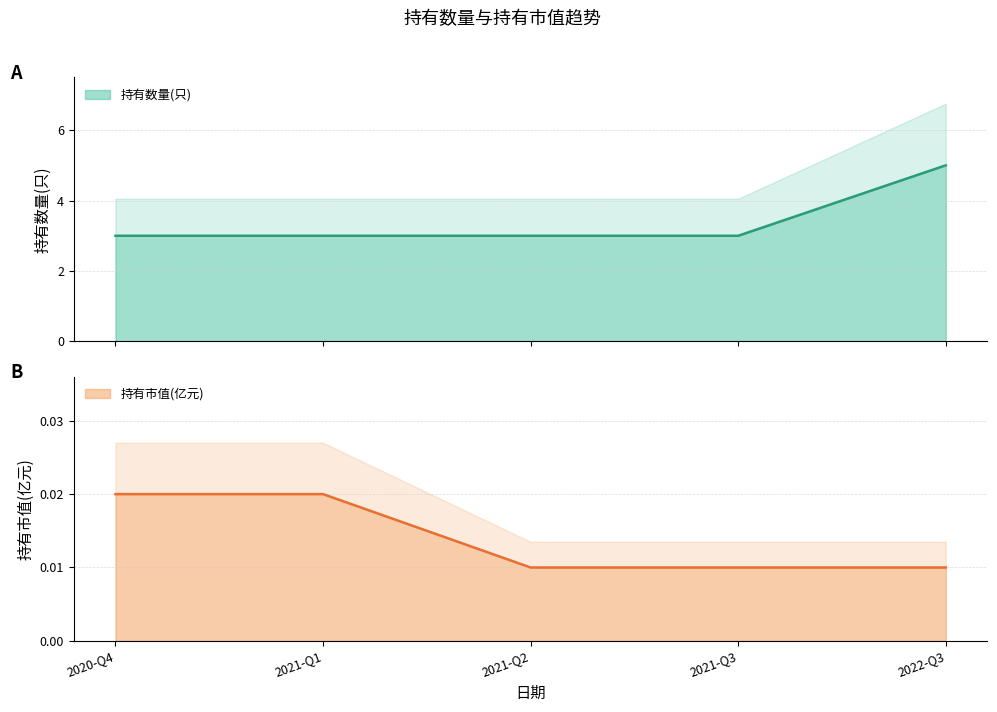

How many lines are shown in the chart?

2